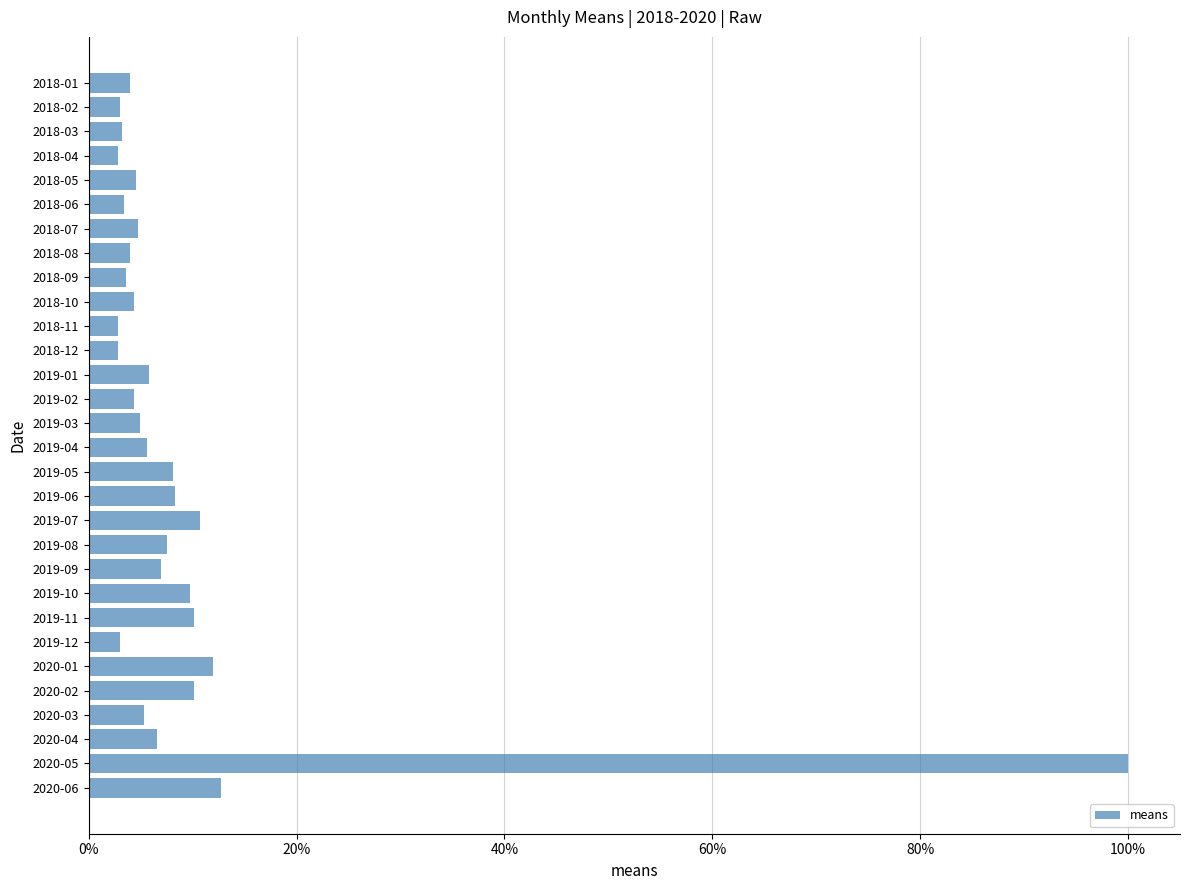

What is the difference between the maximum and minimum values?

97.2